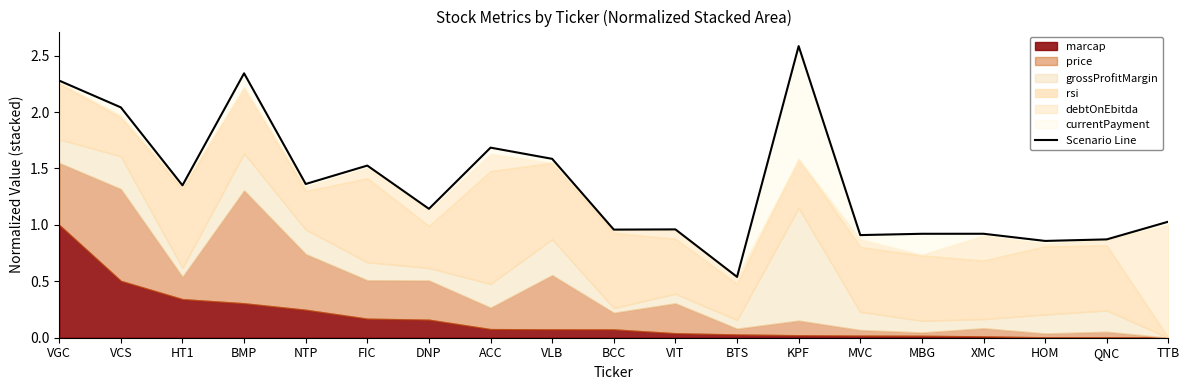

Reading right to left, transcribe all the data shown in this chart.

TTB=1.0	QNC=0.9	HOM=0.9	XMC=0.9	MBG=0.9	MVC=0.9	KPF=2.6	BTS=0.5	VIT=1.0	BCC=1.0	VLB=1.6	ACC=1.7	DNP=1.1	FIC=1.5	NTP=1.4	BMP=2.3	HT1=1.4	VCS=2.0	VGC=2.3